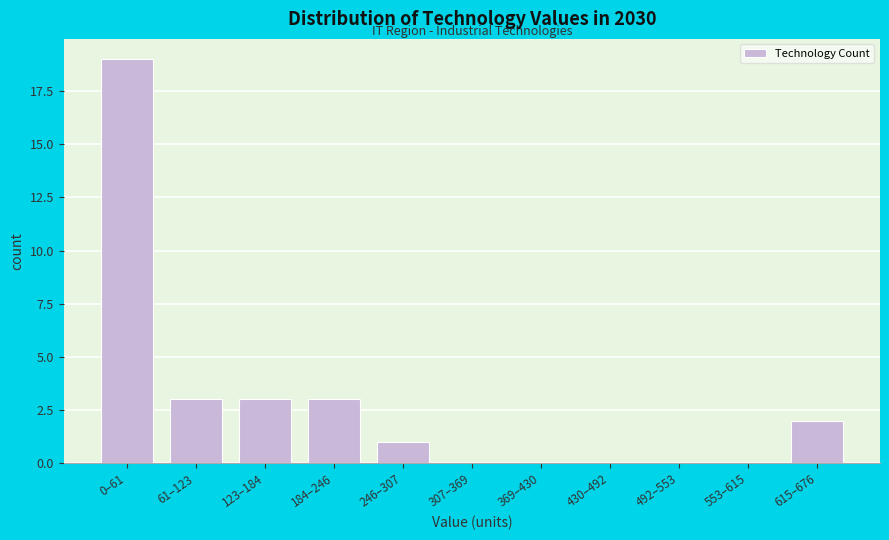

Reading left to right, what are all the values shown in this chart?

0–61=19	61–123=3	123–184=3	184–246=3	246–307=1	307–369=0	369–430=0	430–492=0	492–553=0	553–615=0	615–676=2